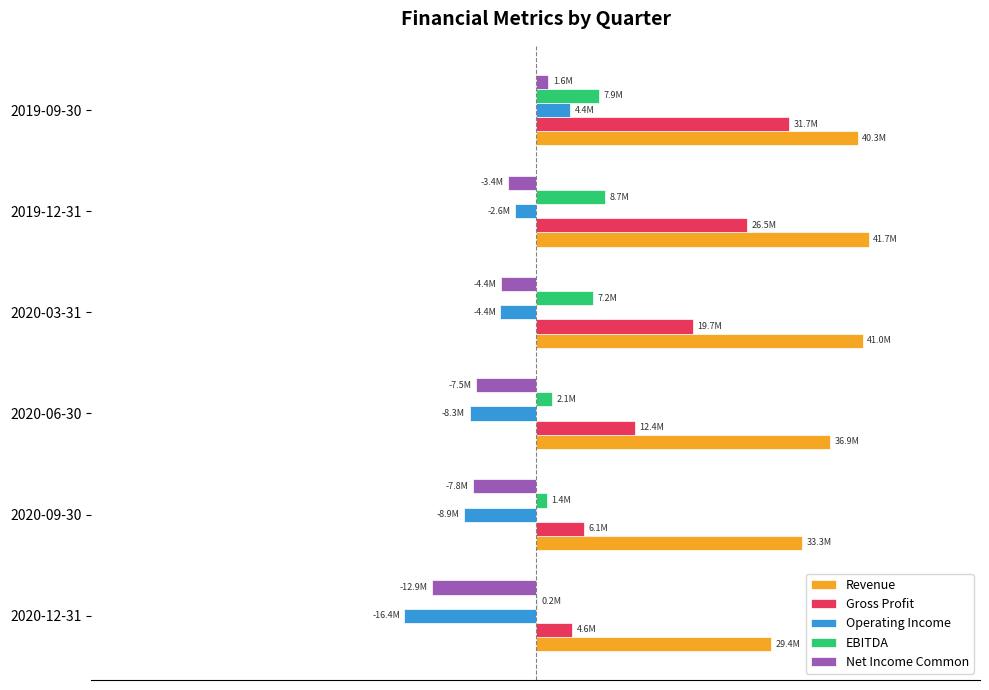

What are all the series names shown in the legend?

Revenue, Gross Profit, Operating Income, EBITDA, Net Income Common